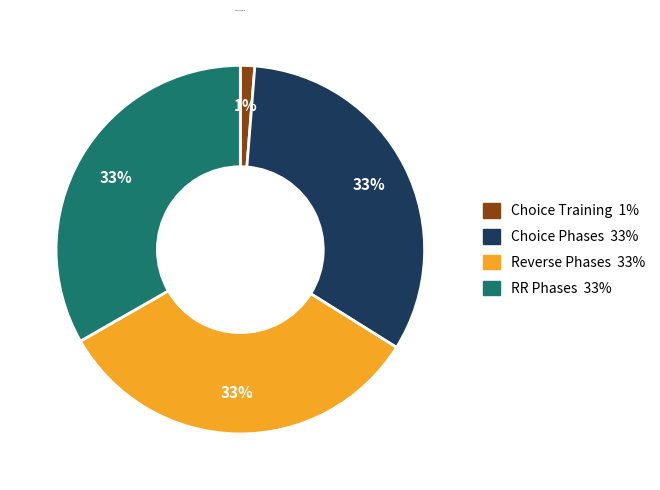

Is there a majority slice in this chart?

No